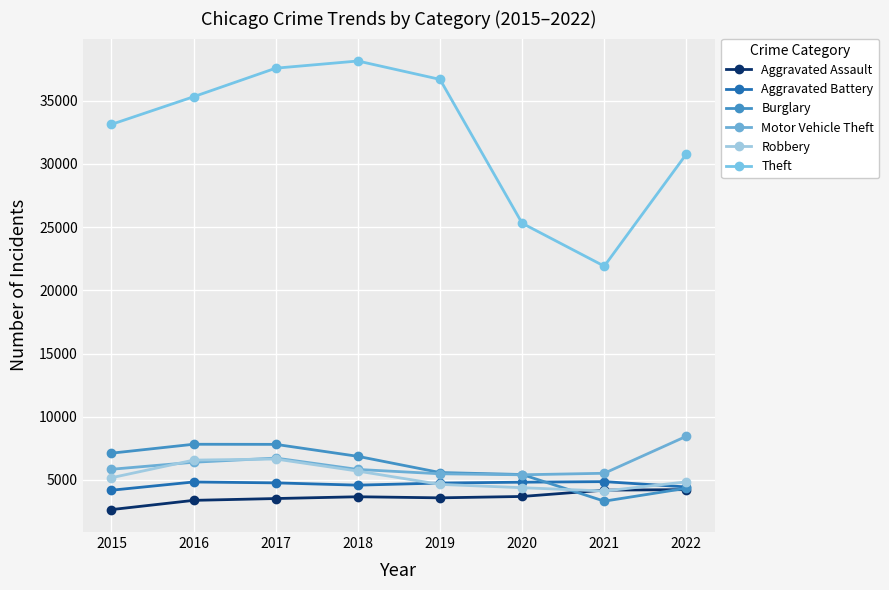

What is the value of the Motor Vehicle Theft point at the 7th from the left?

5526